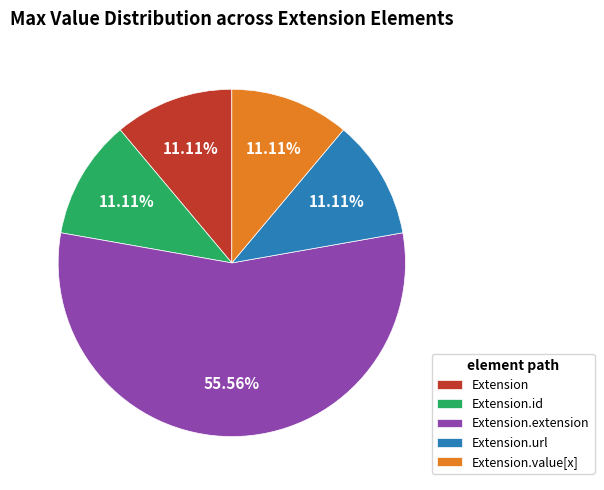

How many segments does this pie chart have?

5